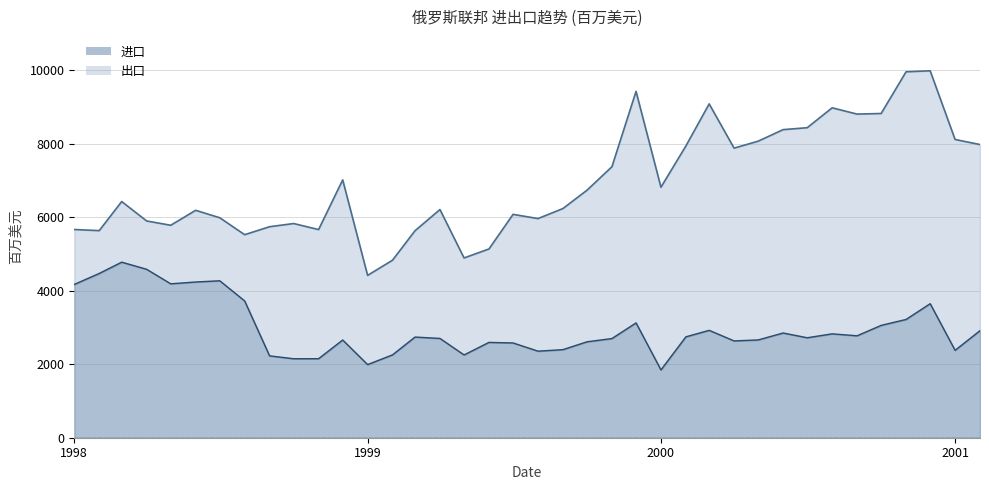

In 出口, how many points are lower than both neighbors (excluding endpoints)?

10